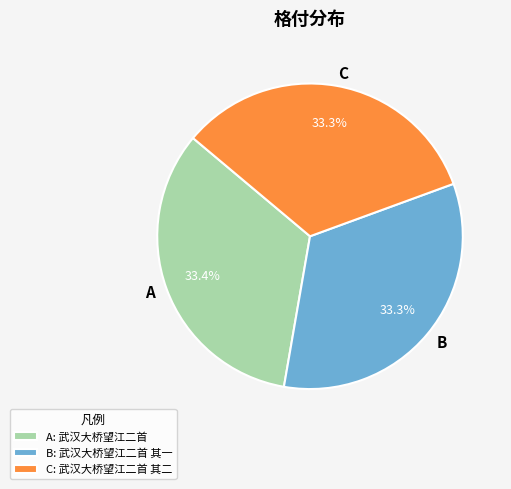

Does any single category account for the majority?

No